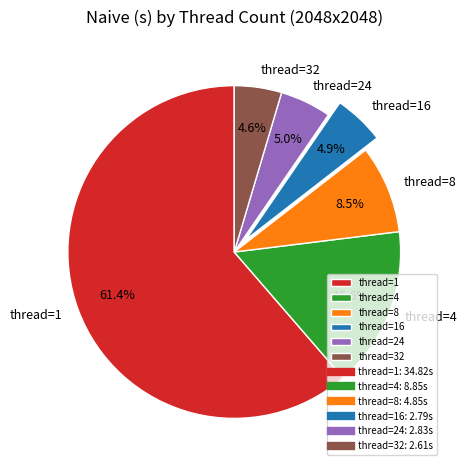

Which has a higher value, thread=4 or thread=1?

thread=1